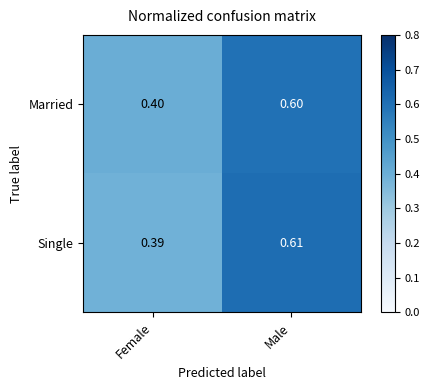

At which category is the sum across all series the highest?

Male